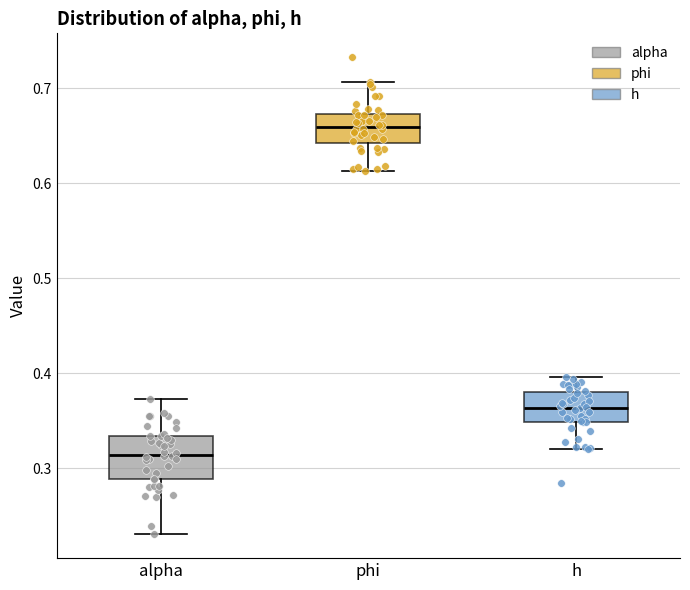

Reading left to right, transcribe this box plot: for each box, give where its median line is, the range the box spans, and where its two whiskers end, as read against the y-axis. The values are not printed on the chart, so give them approximately, as read against the axis.

alpha: median 0.31, box 0.29 to 0.33, whiskers 0.23 to 0.37
phi: median 0.66, box 0.64 to 0.67, whiskers 0.61 to 0.71
h: median 0.36, box 0.35 to 0.38, whiskers 0.32 to 0.40